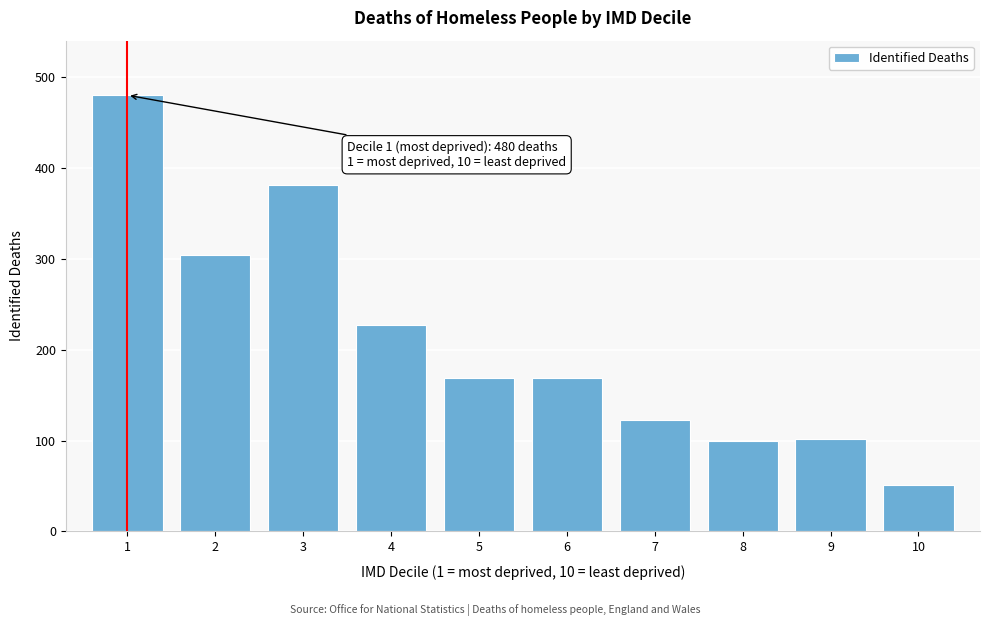

What is the difference between the maximum and minimum values?

429